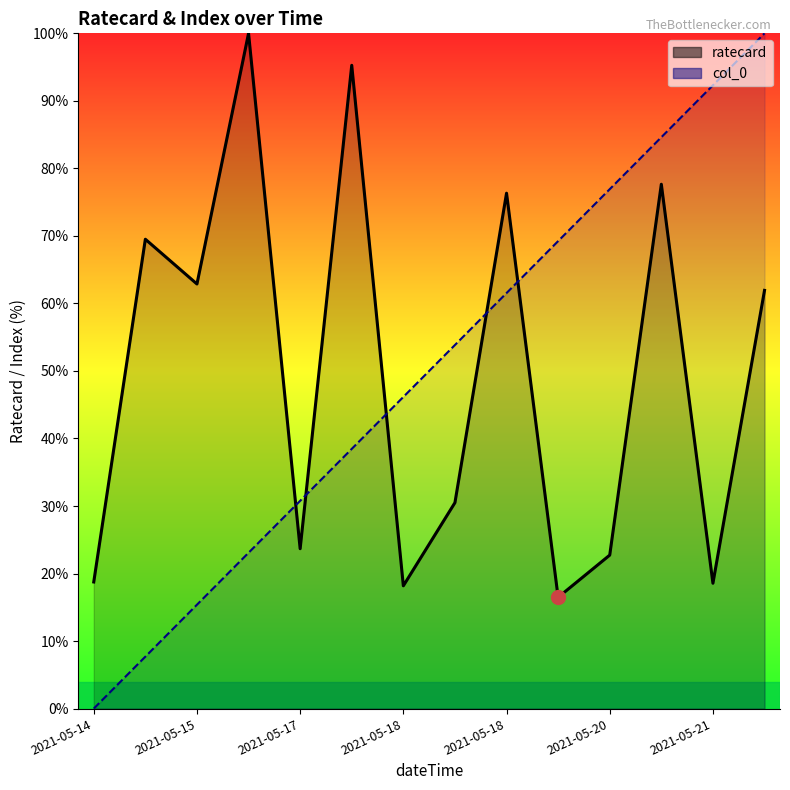

Rank the series by their maximum value, from lowest to highest.

ratecard, col_0